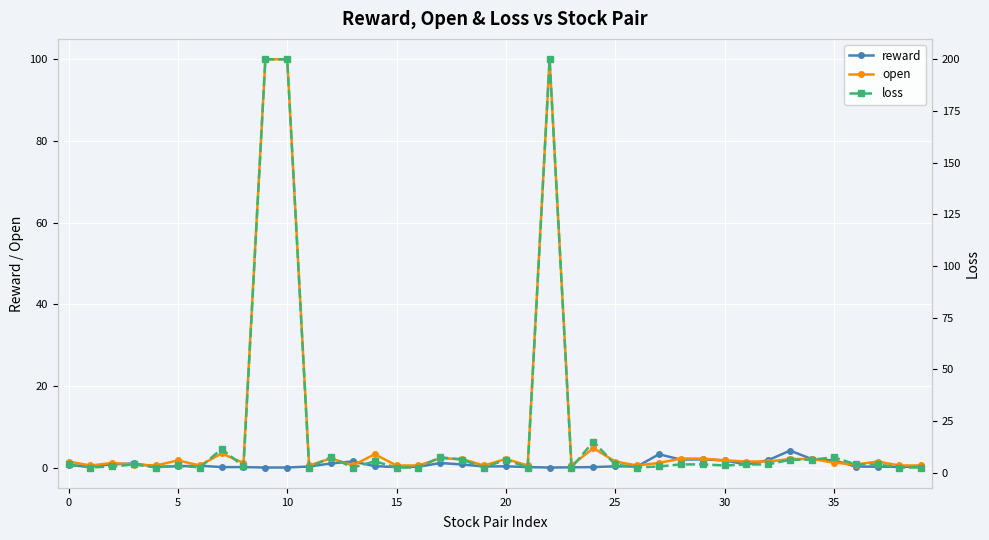

Is the value of loss at 15 greater than the value of open at 18?

Yes